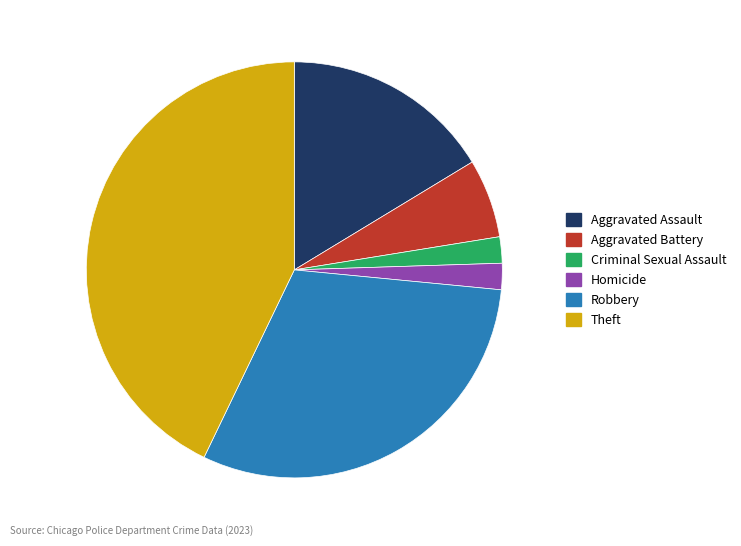

The Robbery slice represents 24% of the pie. True or false?

False